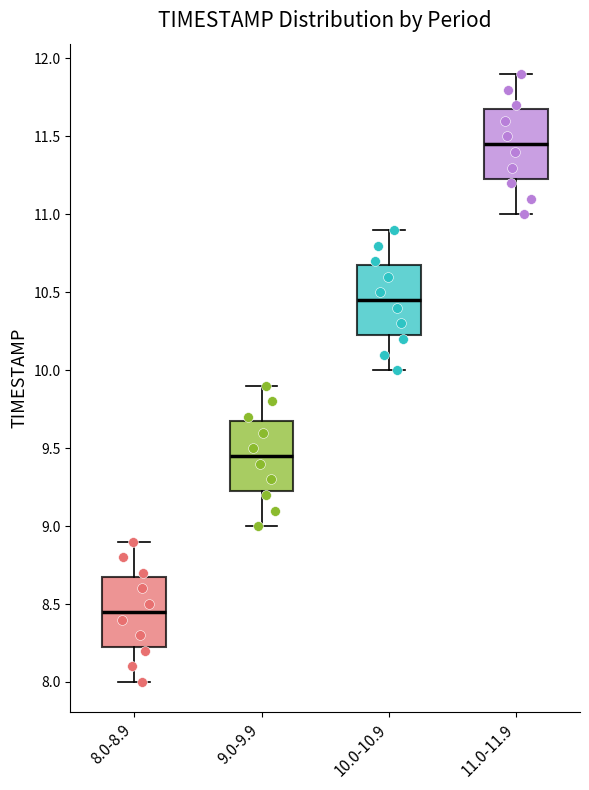

Reading left to right, transcribe this box plot: for each box, give where its median line is, the range the box spans, and where its two whiskers end, as read against the y-axis. The values are not printed on the chart, so give them approximately, as read against the axis.

8.0-8.9: median 8.45, box 8.25 to 8.70, whiskers 8.00 to 8.90
9.0-9.9: median 9.45, box 9.25 to 9.70, whiskers 9.00 to 9.90
10.0-10.9: median 10.45, box 10.25 to 10.70, whiskers 10.00 to 10.90
11.0-11.9: median 11.45, box 11.25 to 11.70, whiskers 11.00 to 11.90